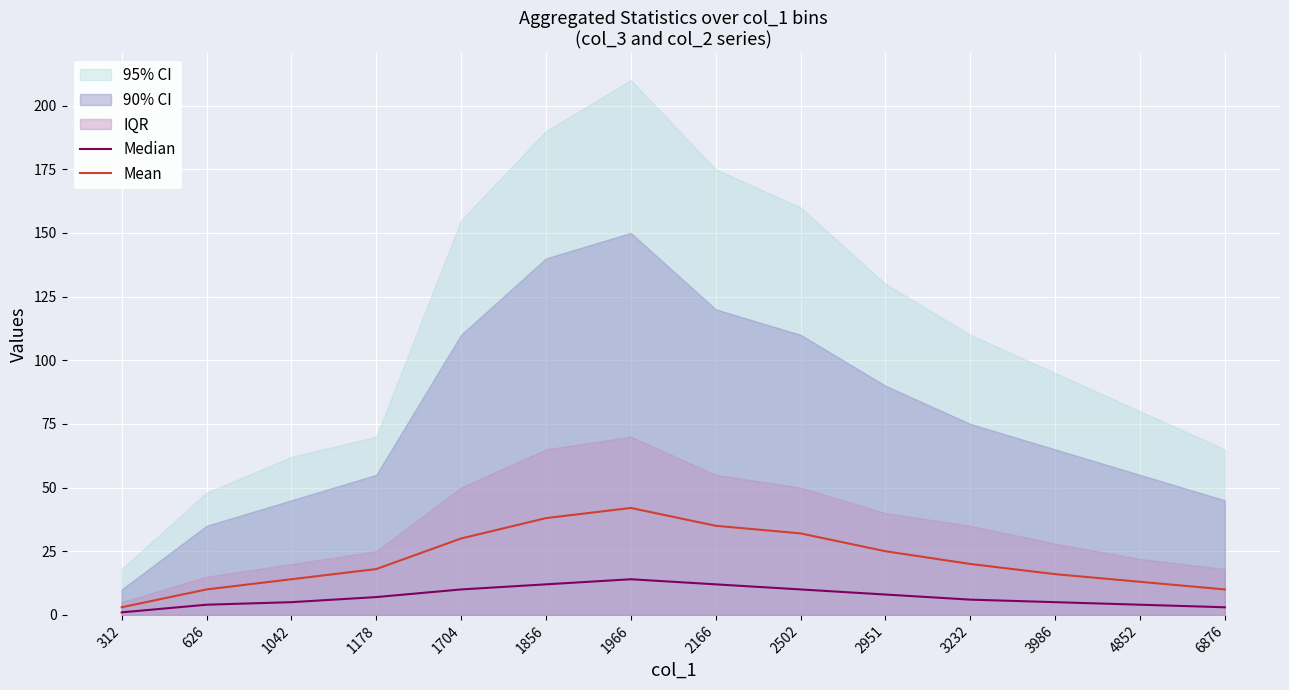

At which category does Median reach its first local peak?

1966